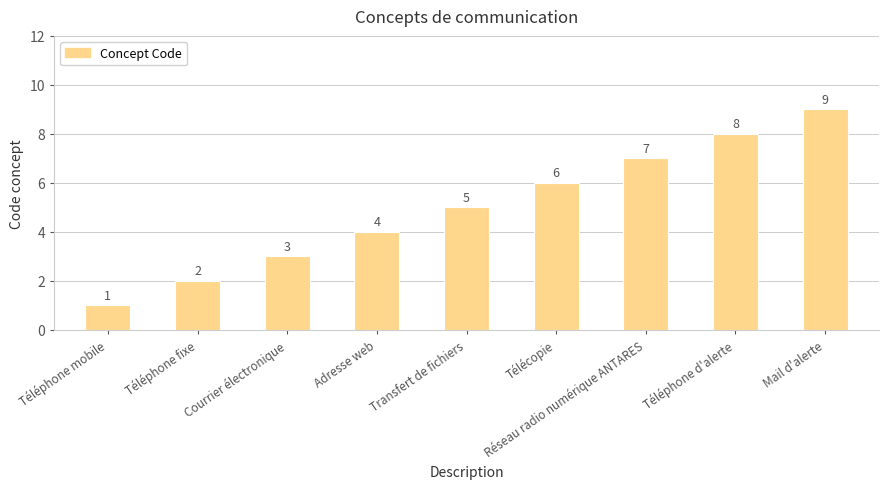

Reading left to right, what are all the values shown in this chart?

Téléphone mobile=1	Téléphone fixe=2	Courrier électronique=3	Adresse web=4	Transfert de fichiers=5	Télécopie=6	Réseau radio numérique ANTARES=7	Téléphone d'alerte=8	Mail d'alerte=9